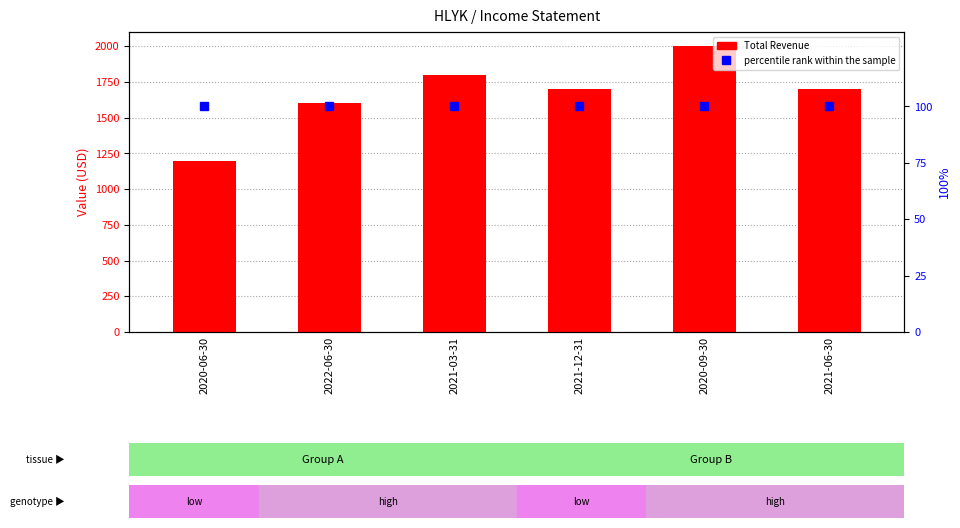

Rank the series by their maximum value, from highest to lowest.

Total Revenue, percentile rank within the sample